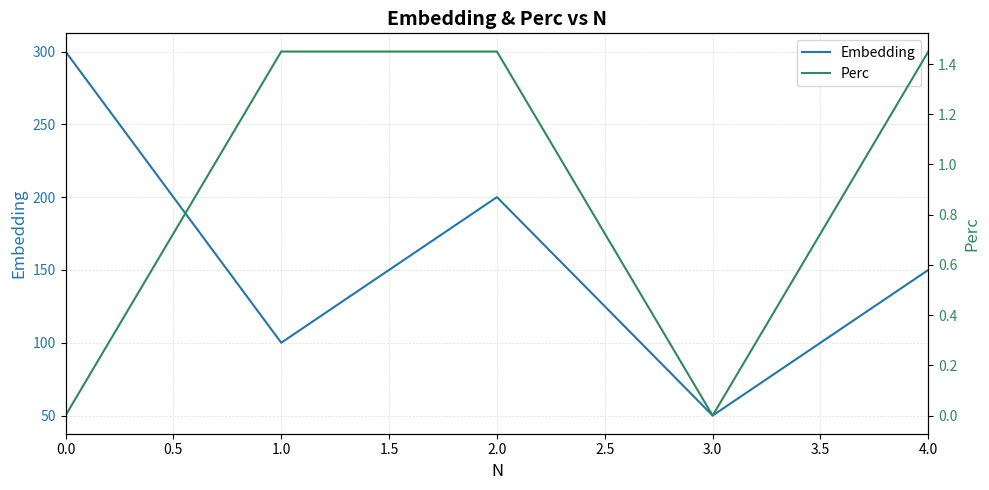

How many lines are shown in the chart?

2